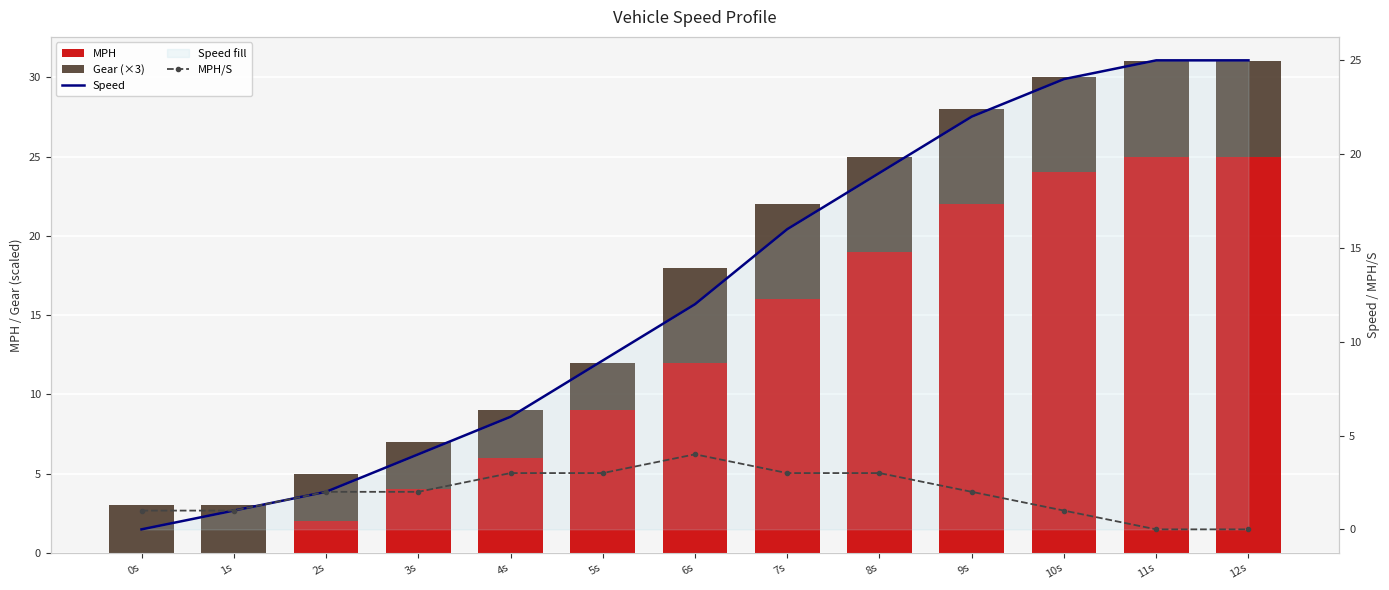

What is the total value across all series at 5s?

24